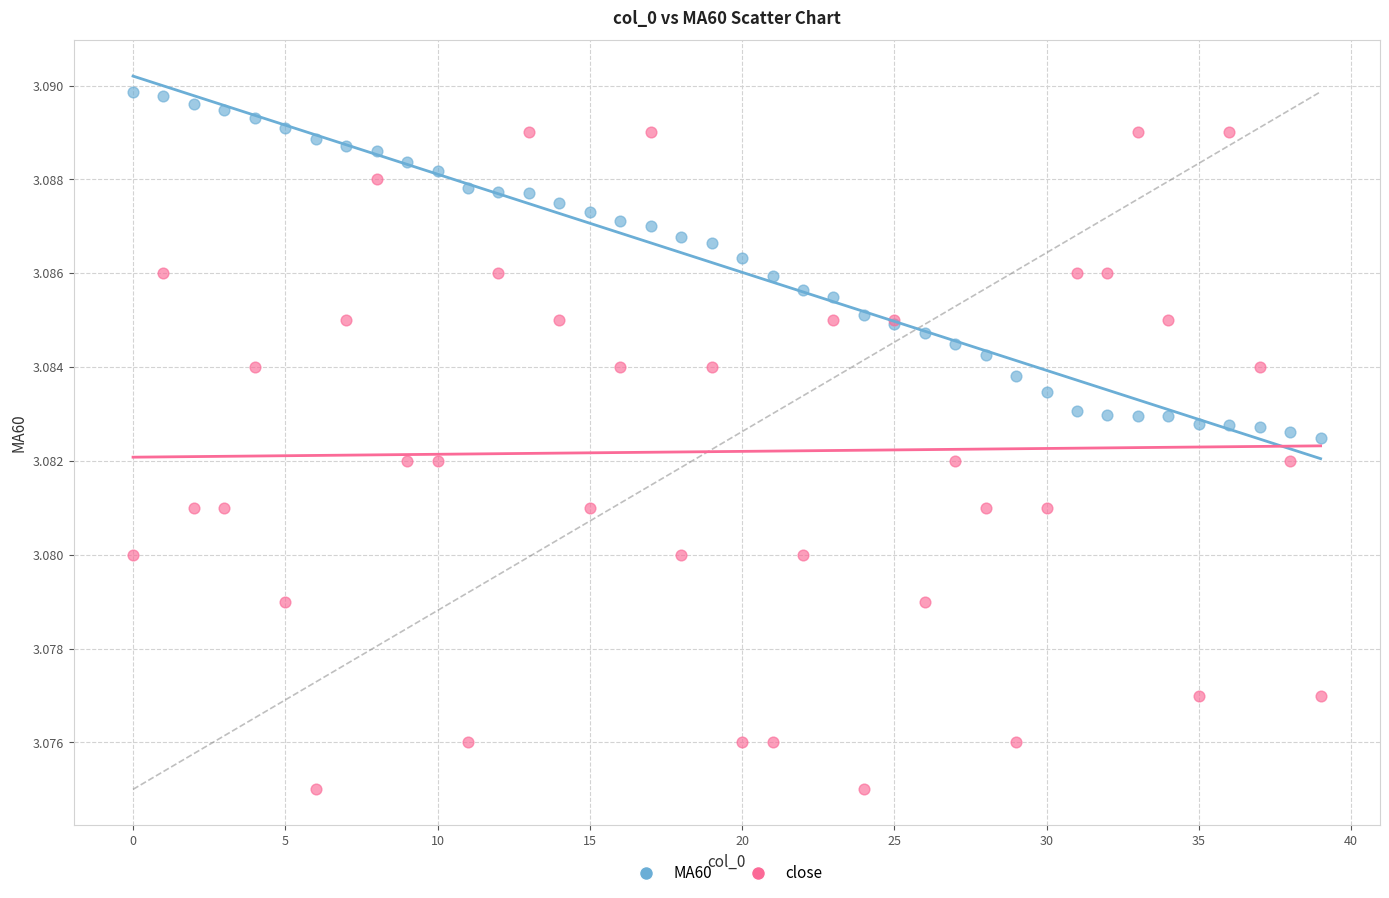

Which series contains the highest Y value?

MA60